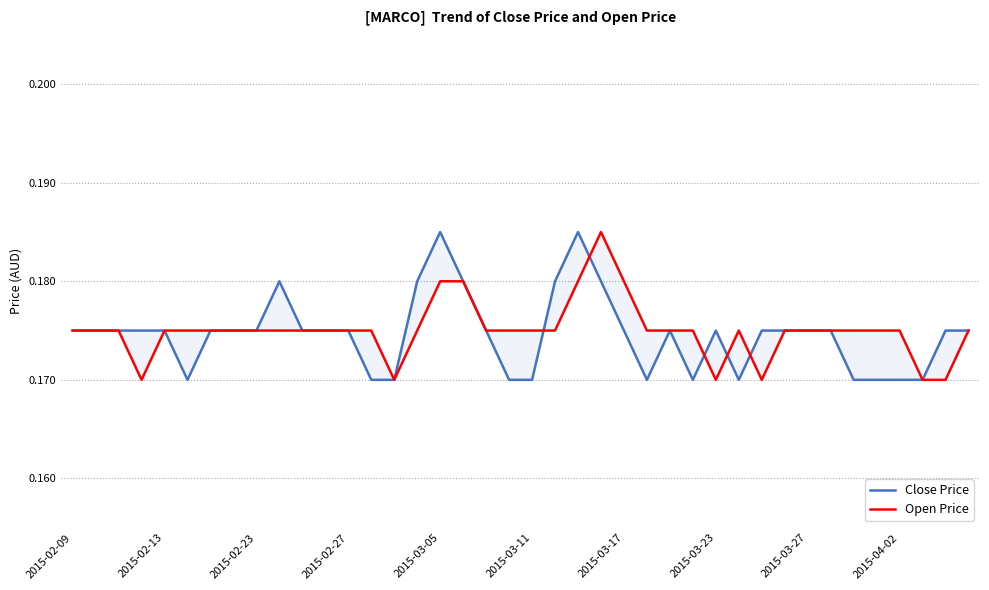

Rank the series at 22 from lowest to highest value.

open, close